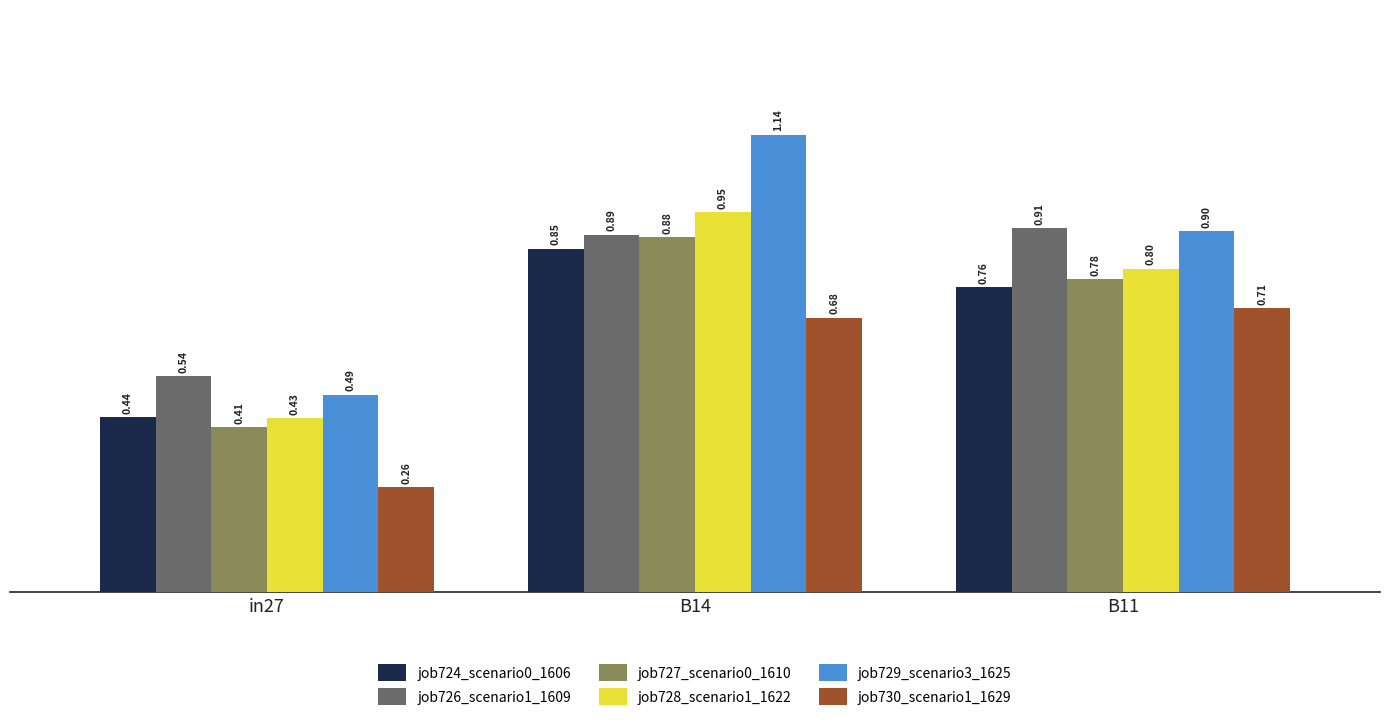

Which series has the largest total across all categories?

job729_scenario3_1625